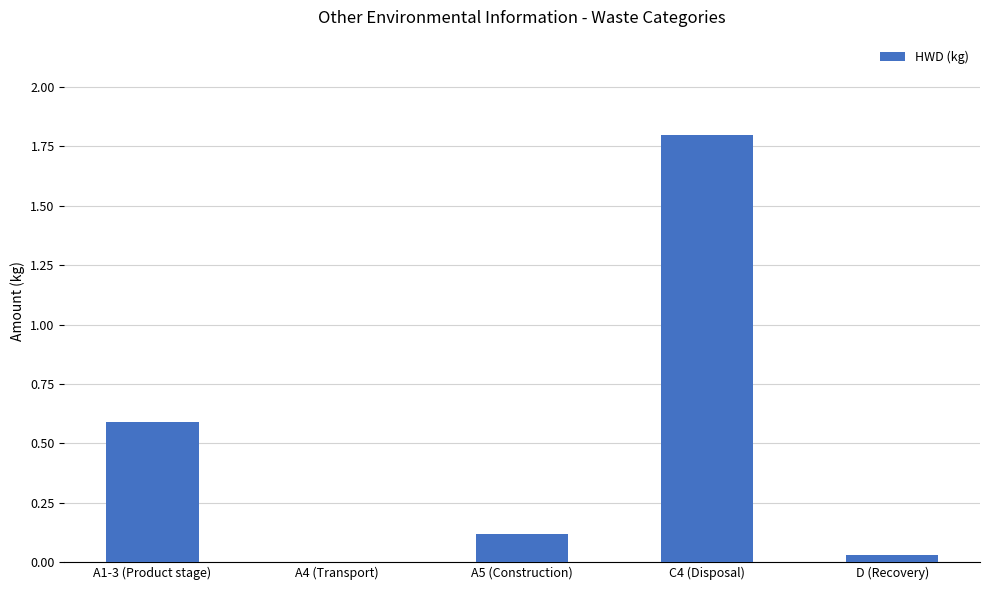

What is the sum of all values?

2.5